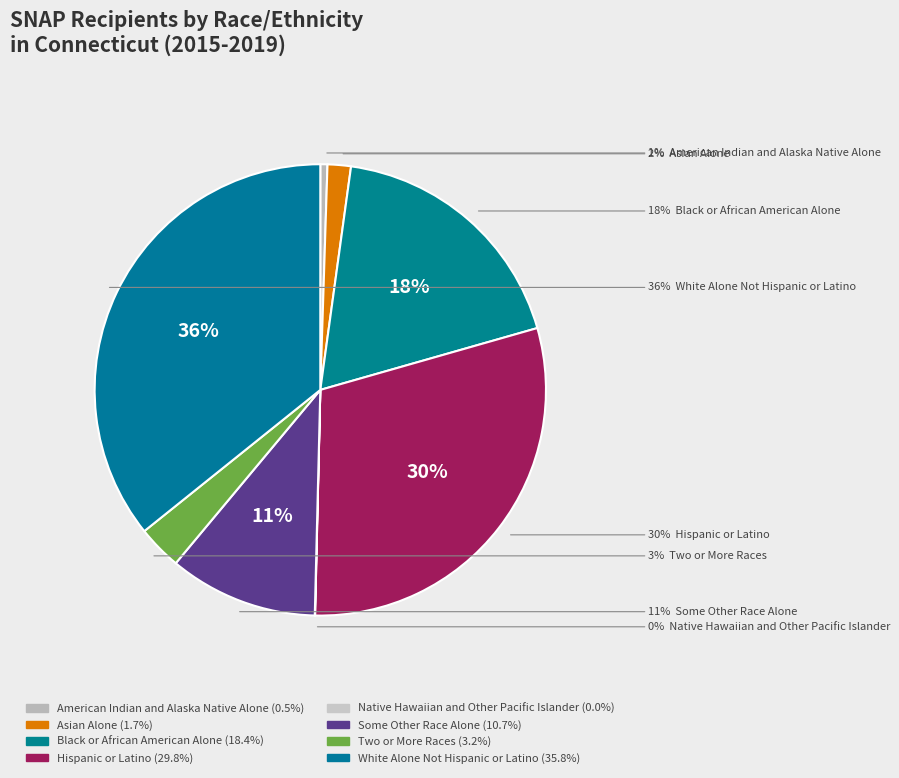

True or false: Black or African American Alone accounts for 9% of the total.

False